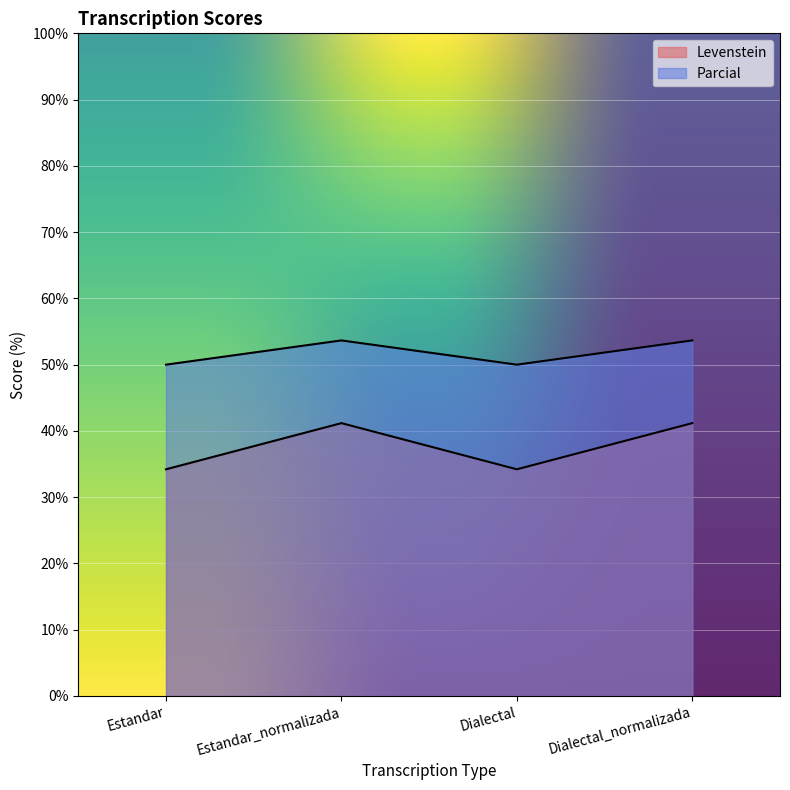

At which label is Levenstein closest to 37?

Estandar